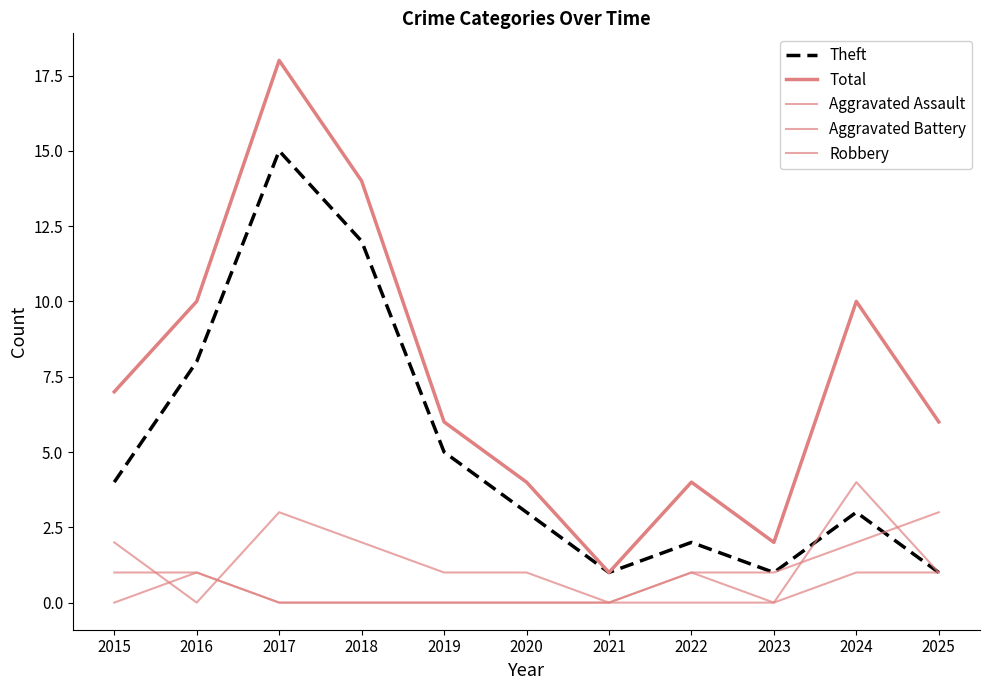

Is this an area chart (filled region under the line)?

No